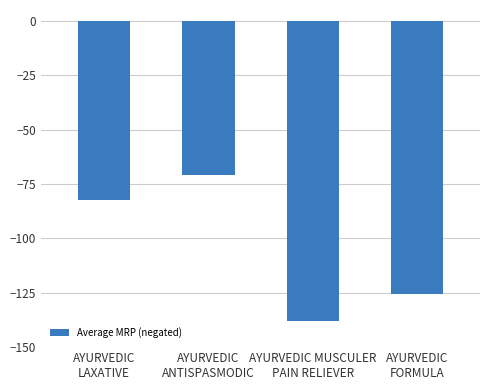

How many values exceed -82?

1